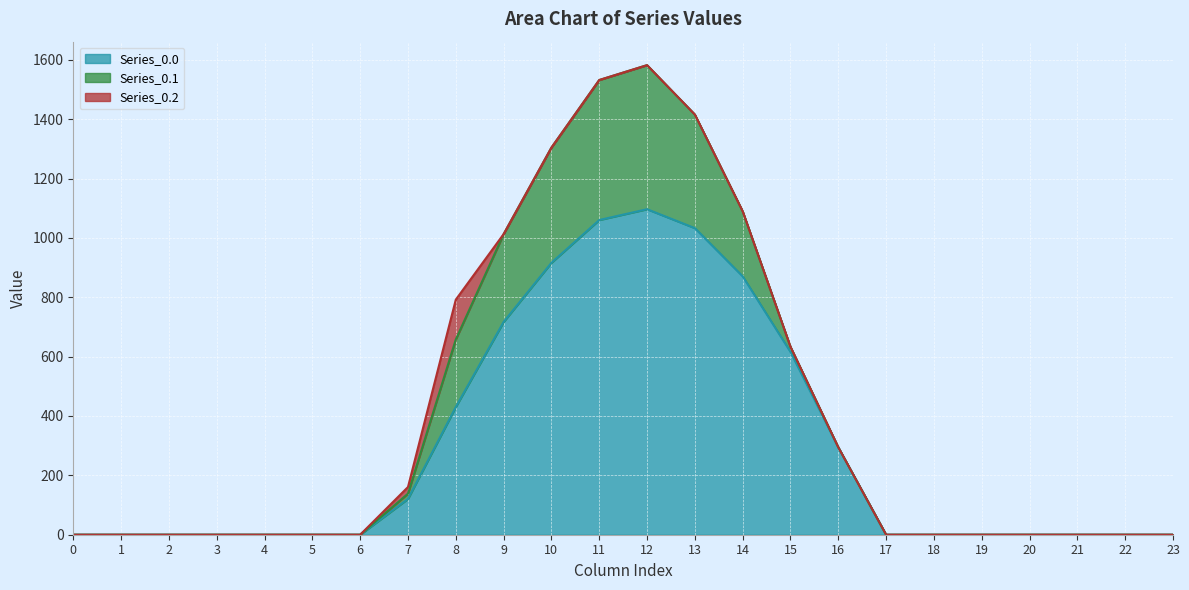

True or false: Series_0.0 has a value of 180.0 at 16.

False